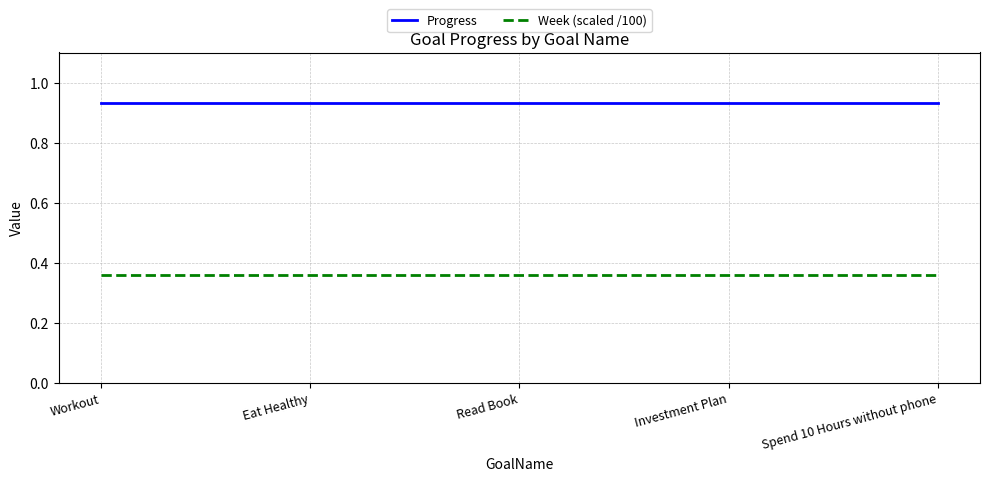

The value of Week (scaled /100) at Investment Plan is 0.5. True or false?

False